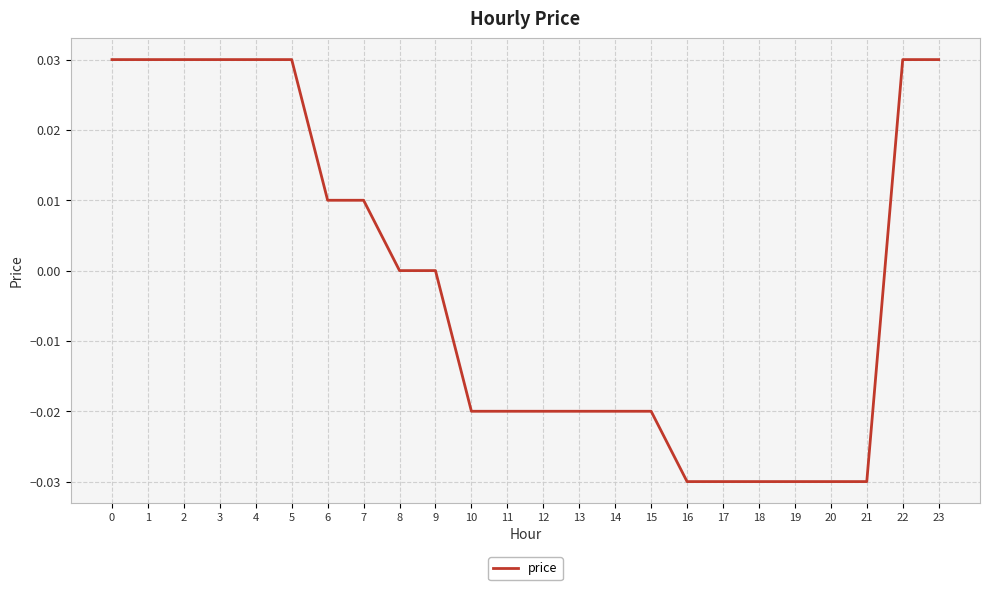

The chart shows a value of -0.0 at 13. True or false?

True